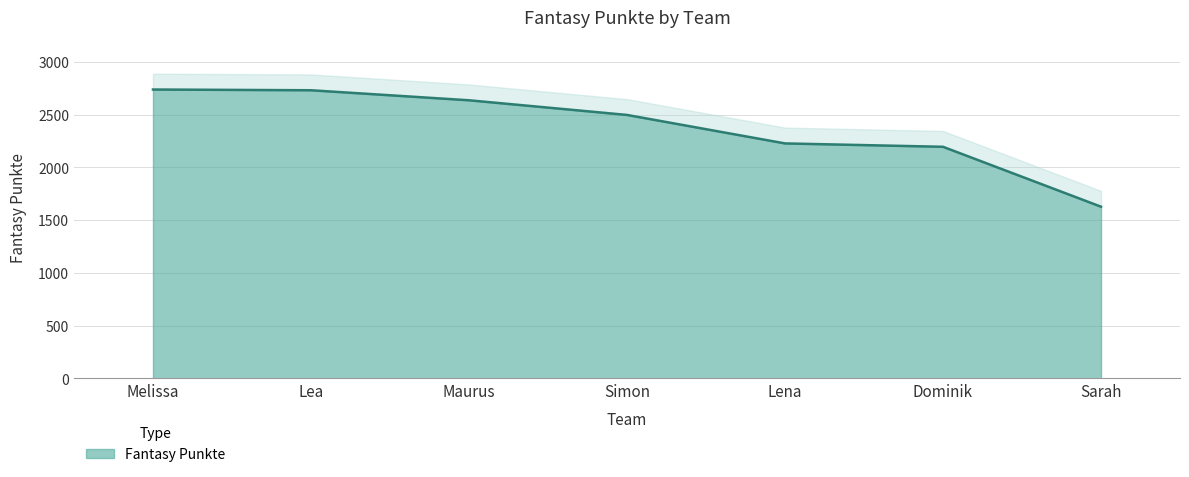

What is the average value?

2380